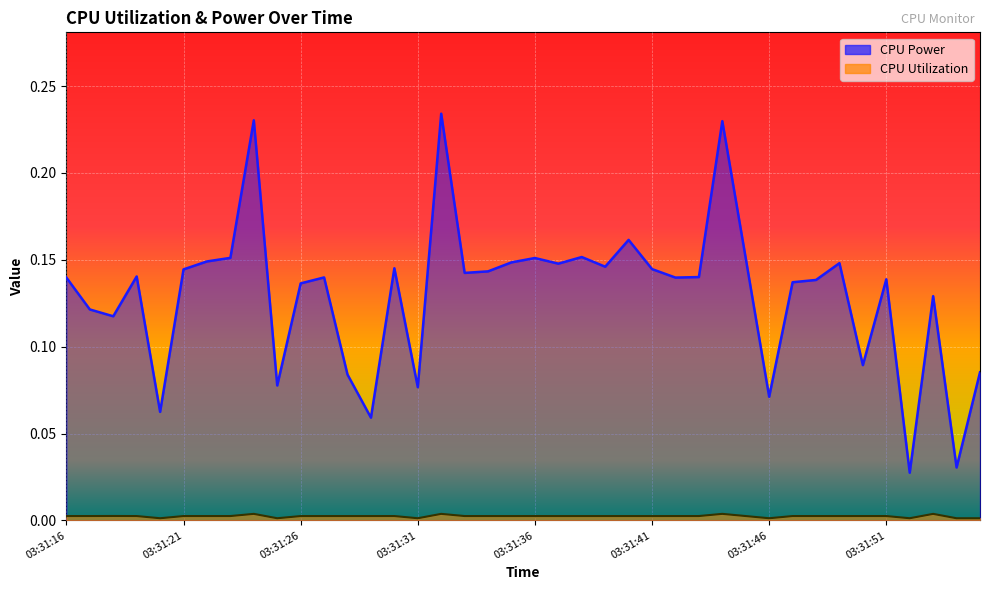

Where is CPU Power nearest to the value 0?

03:31:52